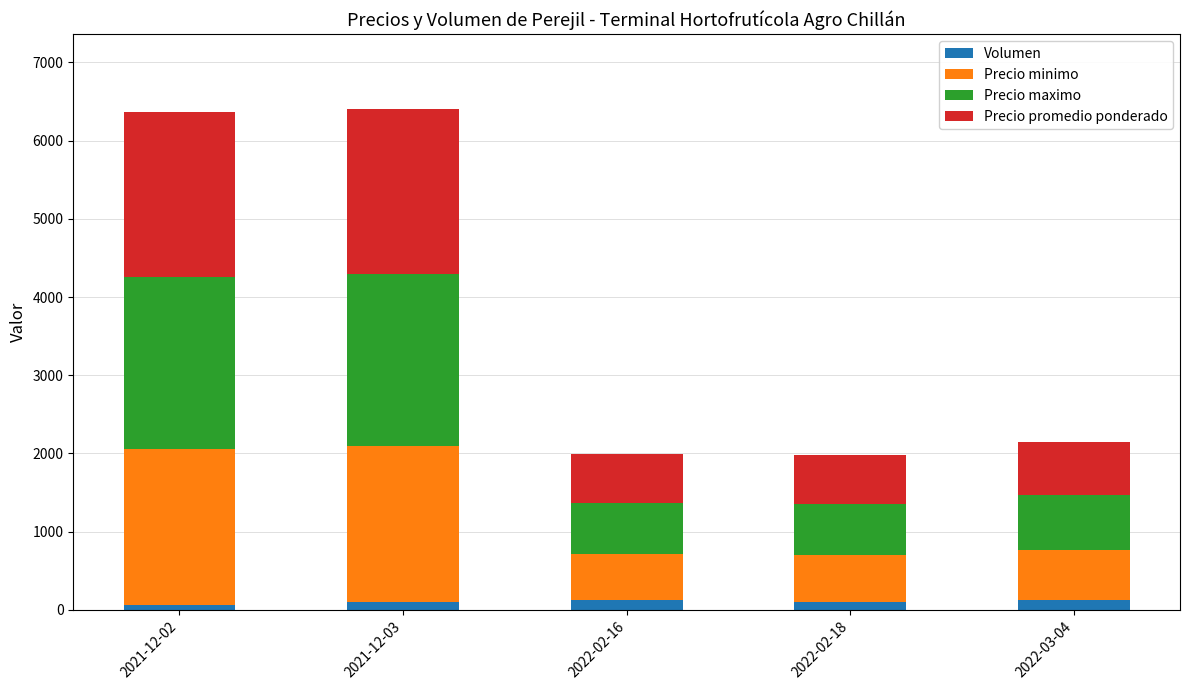

What is the sum of all Volumen values?

500